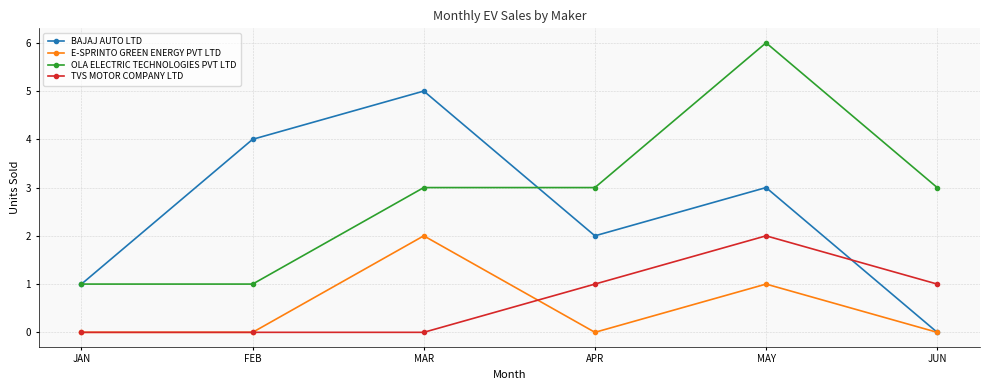

The E-SPRINTO GREEN ENERGY PVT LTD series shows 0 at FEB. True or false?

True